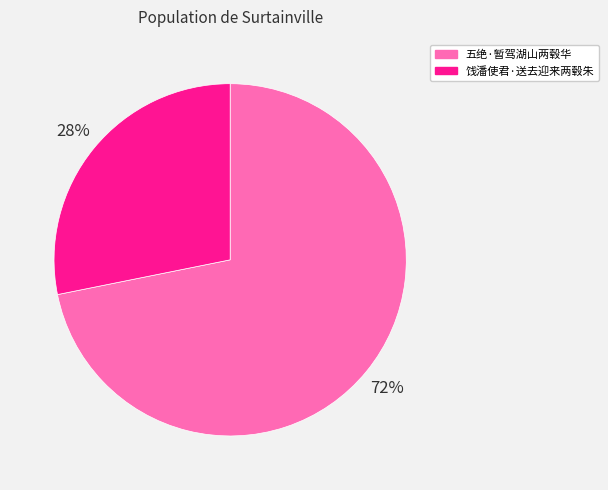

To the nearest percent, what is the difference between the largest and smallest slice percentages?

44%